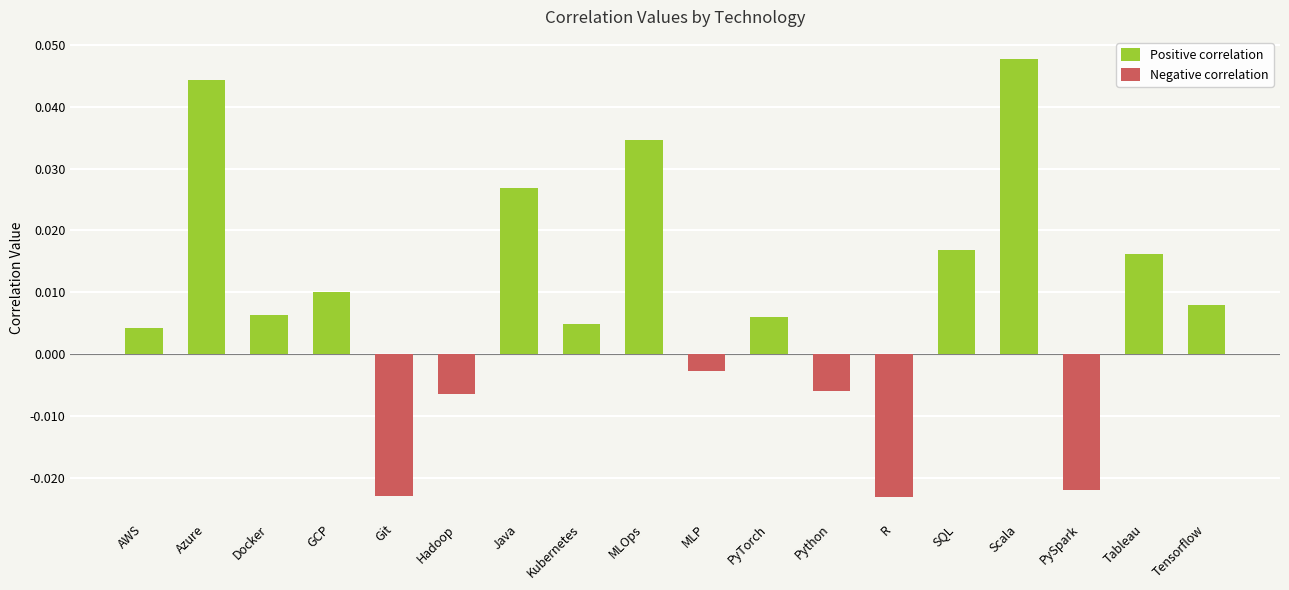

What are all the series names shown in the legend?

Positive correlation, Negative correlation